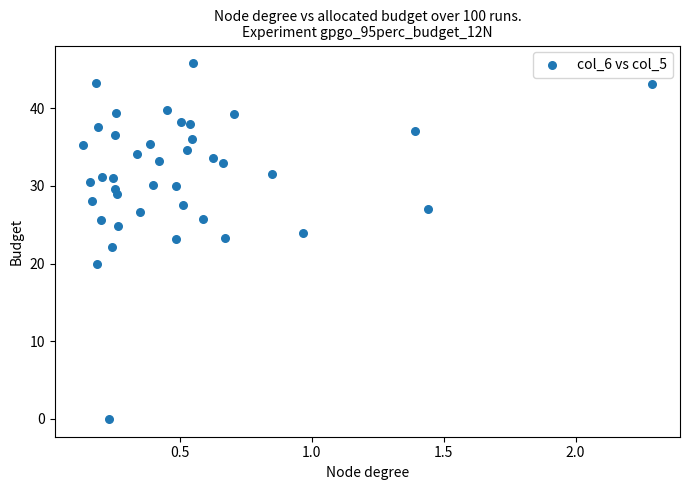

What is the range of X values (max minus min)?

2.2